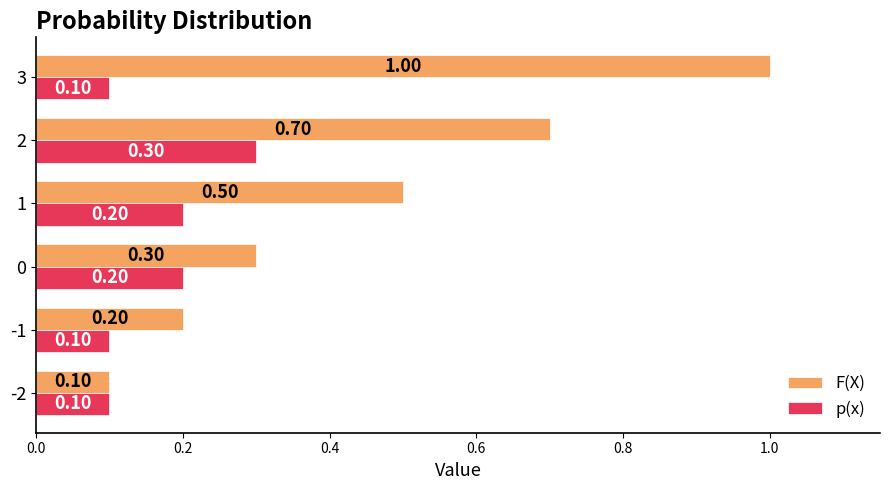

List the series in order of their peak value, highest first.

F(X), p(x)